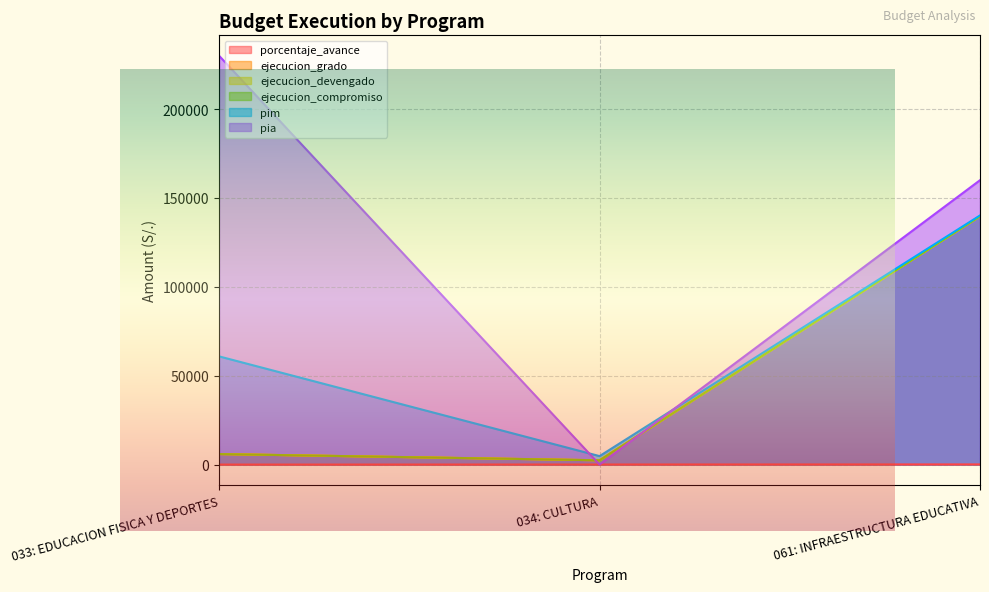

Count the number of categories in the chart.

3